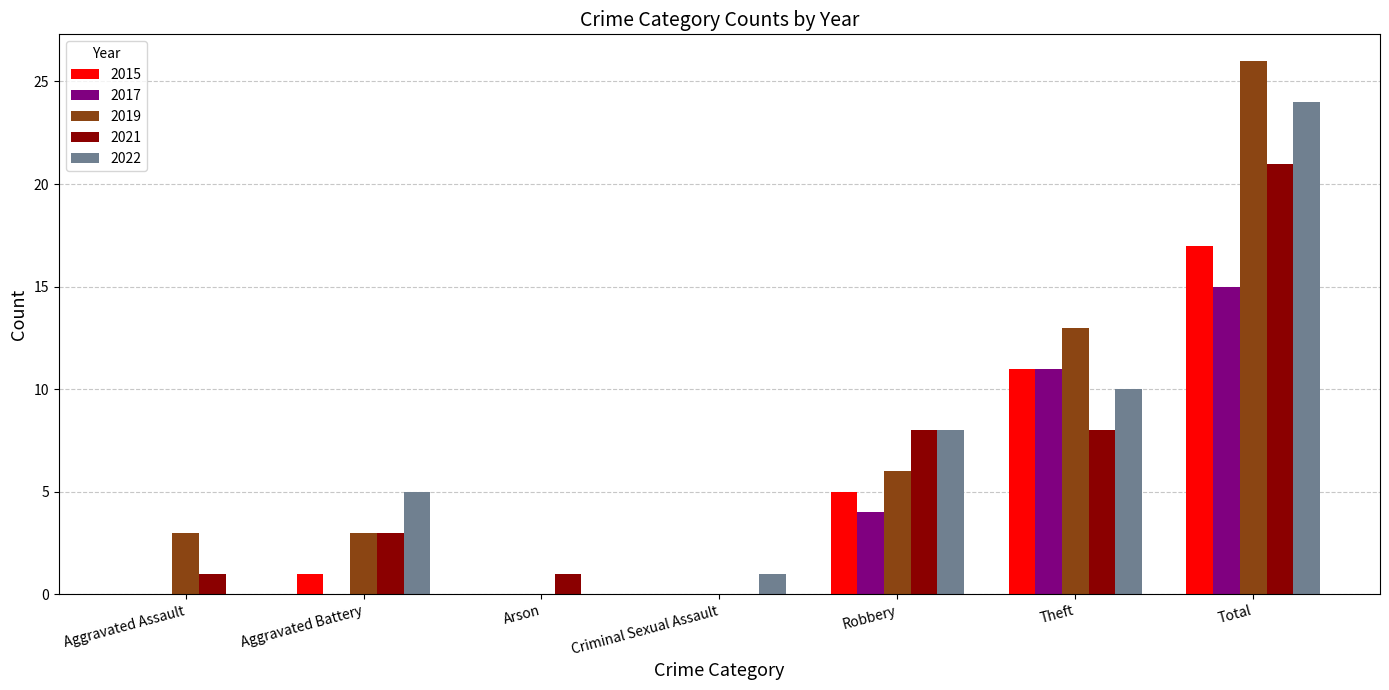

What is the maximum value for 2019?

26